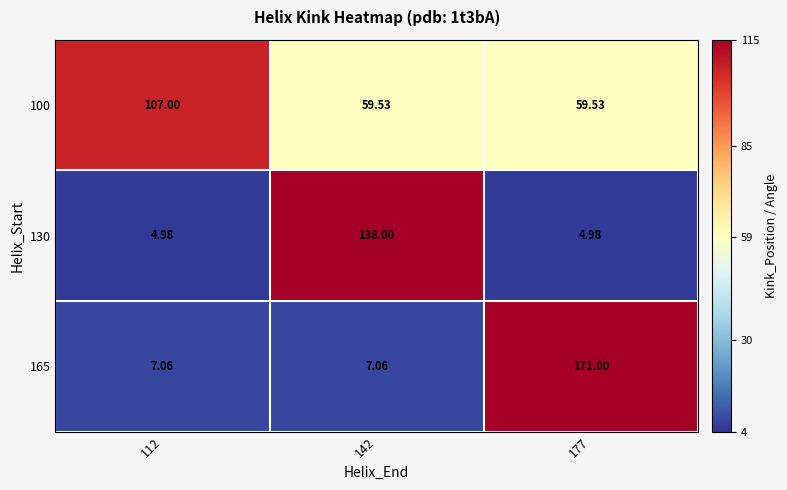

Is the value of 165 at 112 greater than the value of 100 at 177?

No